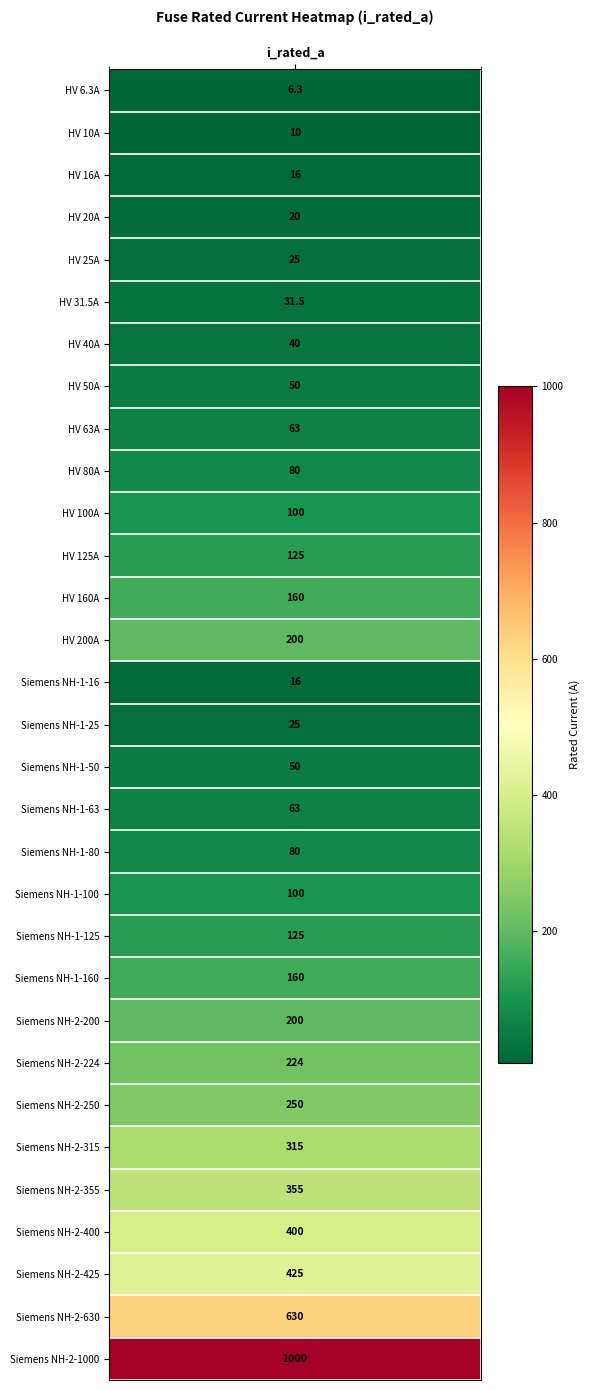

Reading left to right, extract all data points from this chart.

0=6.3	1=10.0	2=16.0	3=20.0	4=25.0	5=31.5	6=40.0	7=50.0	8=63.0	9=80.0	10=100.0	11=125.0	12=160.0	13=200.0	14=16.0	15=25.0	16=50.0	17=63.0	18=80.0	19=100.0	20=125.0	21=160.0	22=200.0	23=224.0	24=250.0	25=315.0	26=355.0	27=400.0	28=425.0	29=630.0	30=1000.0